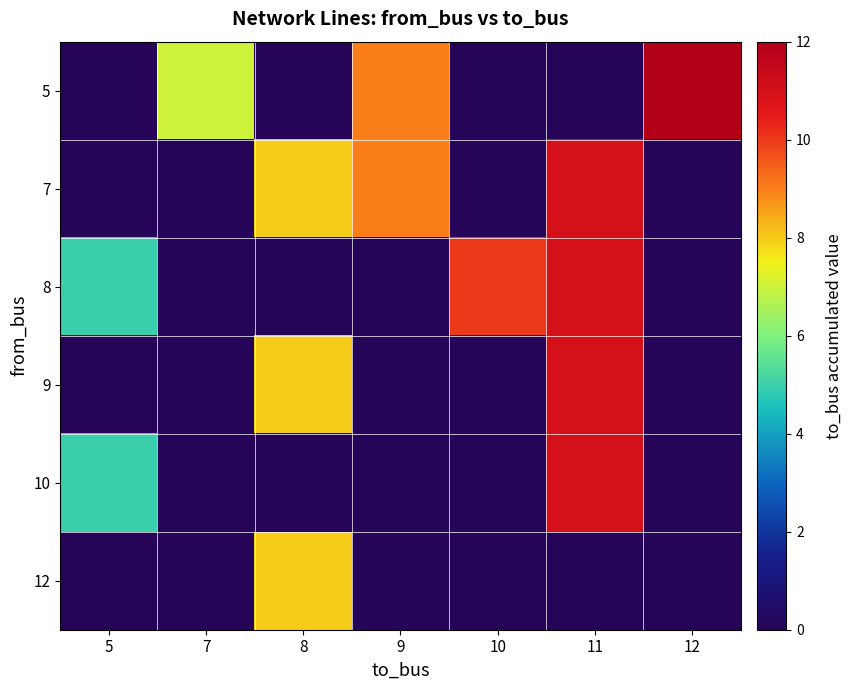

At how many categories does at least one series exceed 9?

3